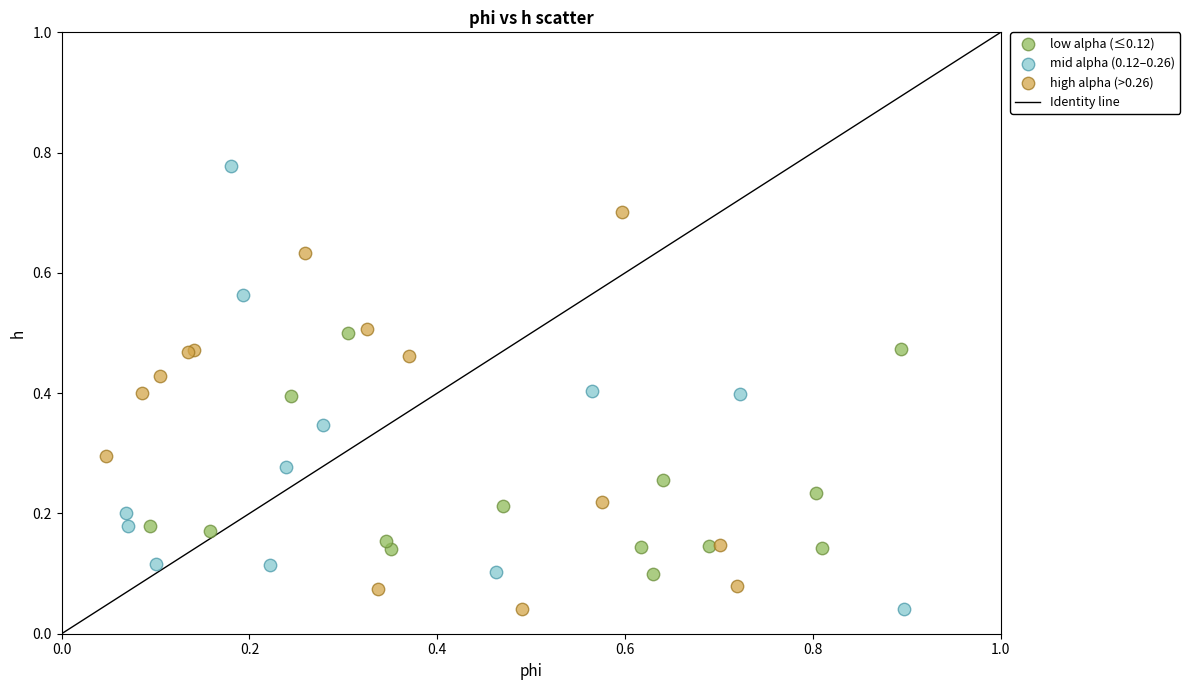

Which series has the widest spread of Y values?

mid alpha (0.12–0.26)